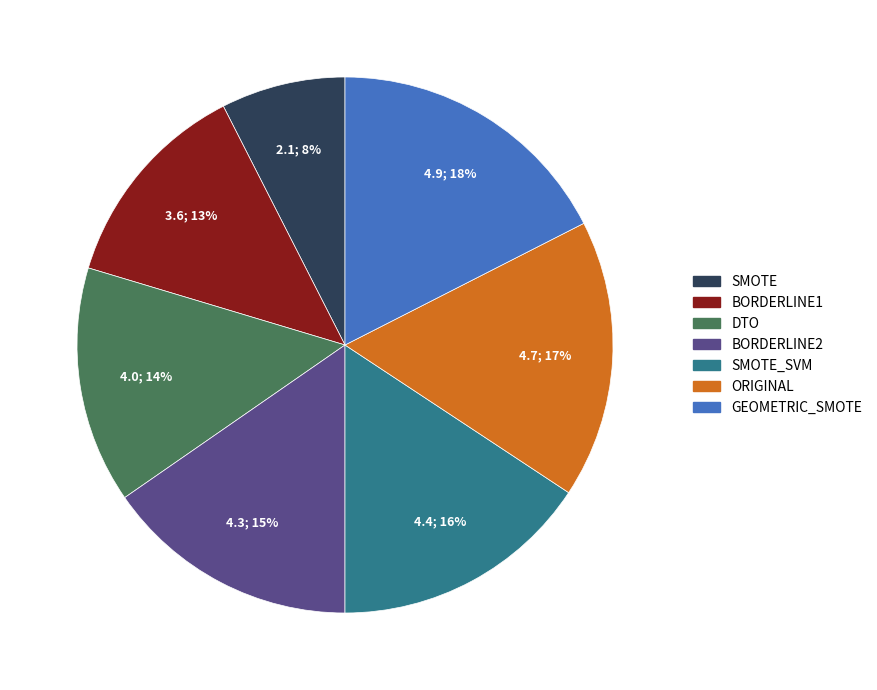

To the nearest percent, what is the average slice percentage?

14%